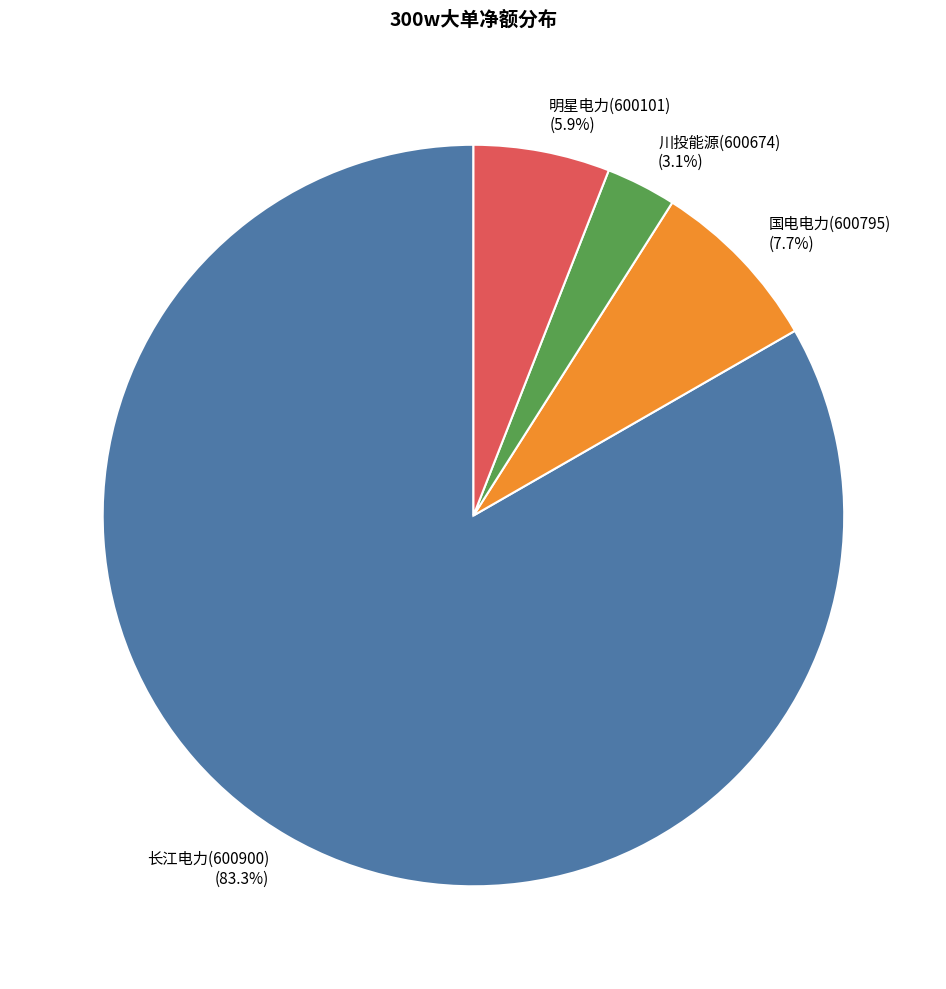

What percentage is the 长江电力(600900) slice, to the nearest percent?

83%